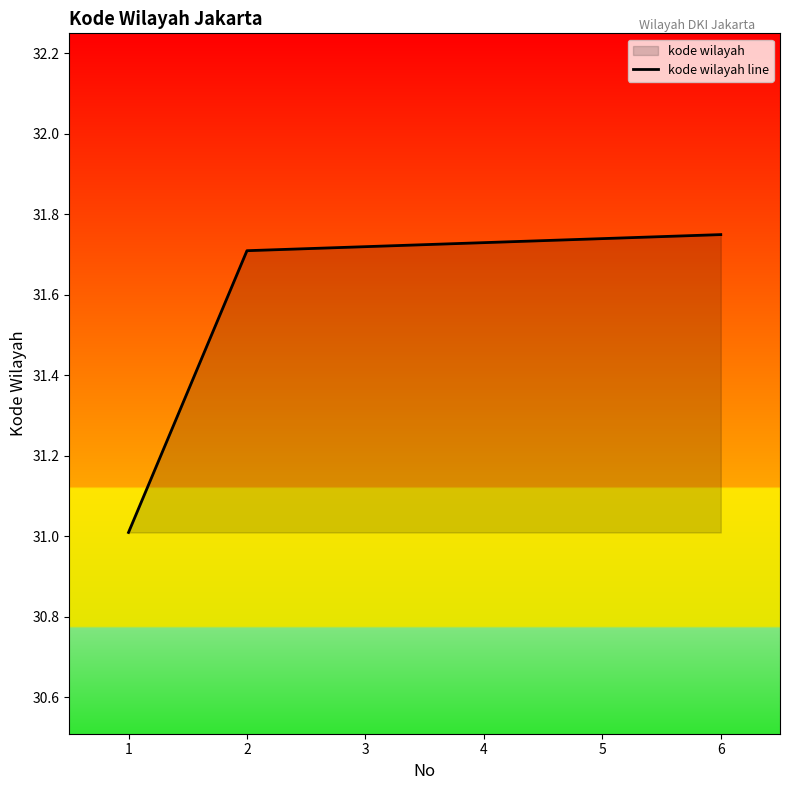

True or false: there are more than 1 points higher than both neighbors.

False